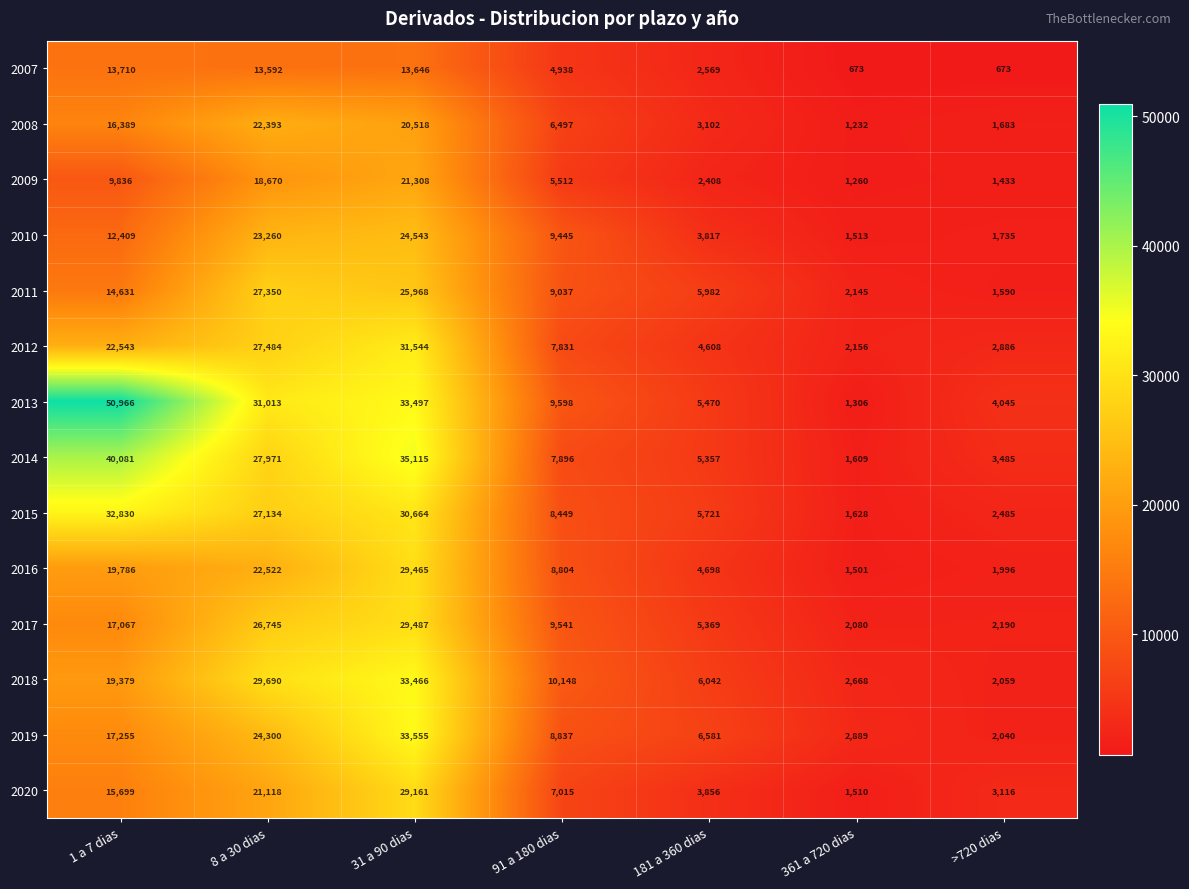

Which series changed the most between 31 a 90 dias and 181 a 360 dias?

2014